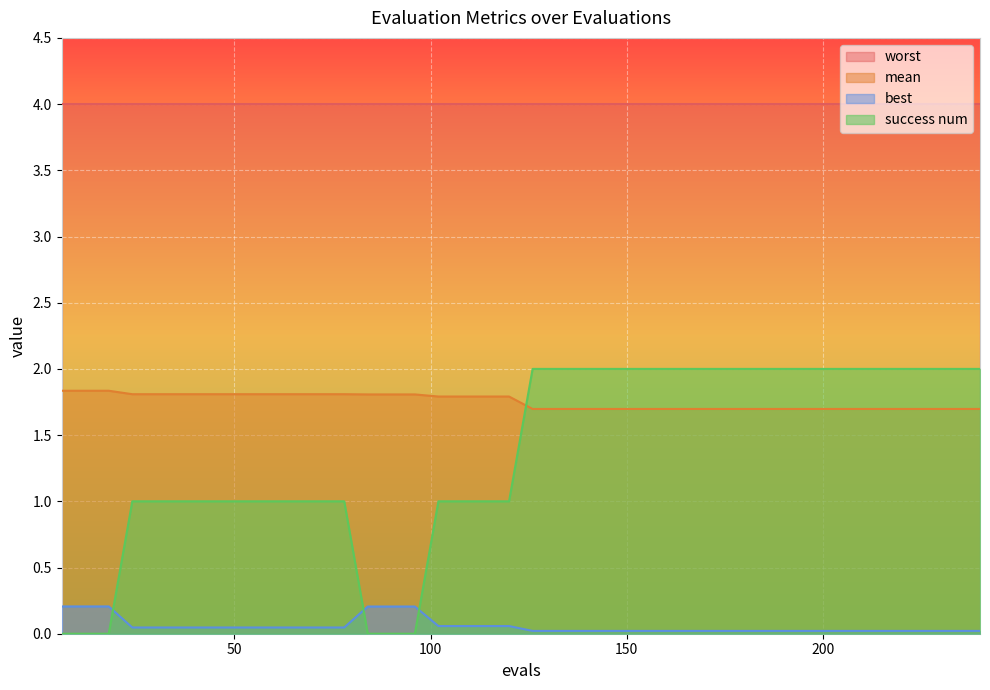

Which series has the largest total across all categories?

worst